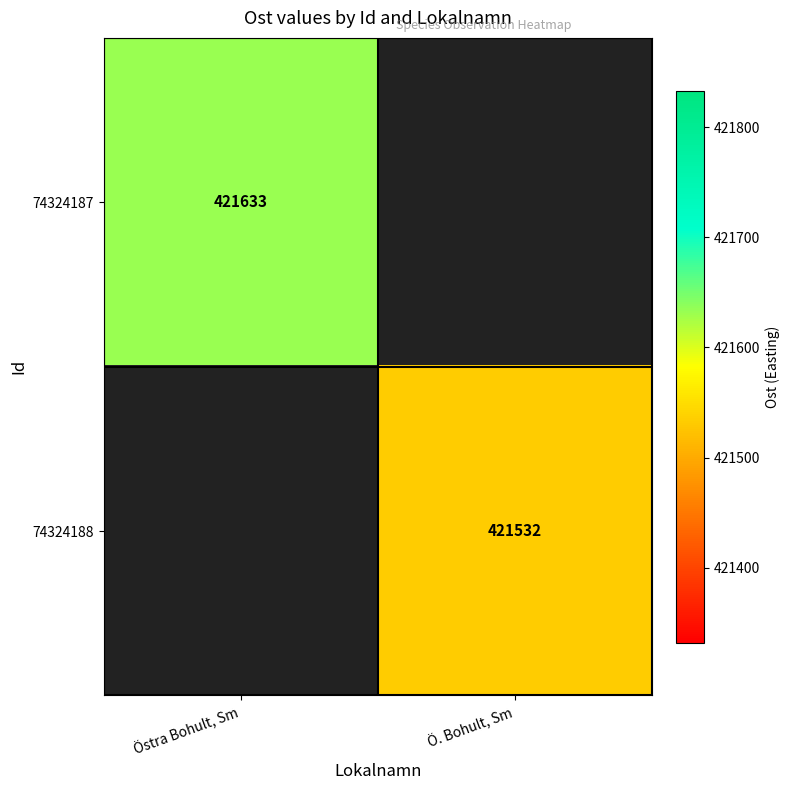

The 74324188 series shows 421532 at Ö. Bohult, Sm. True or false?

True